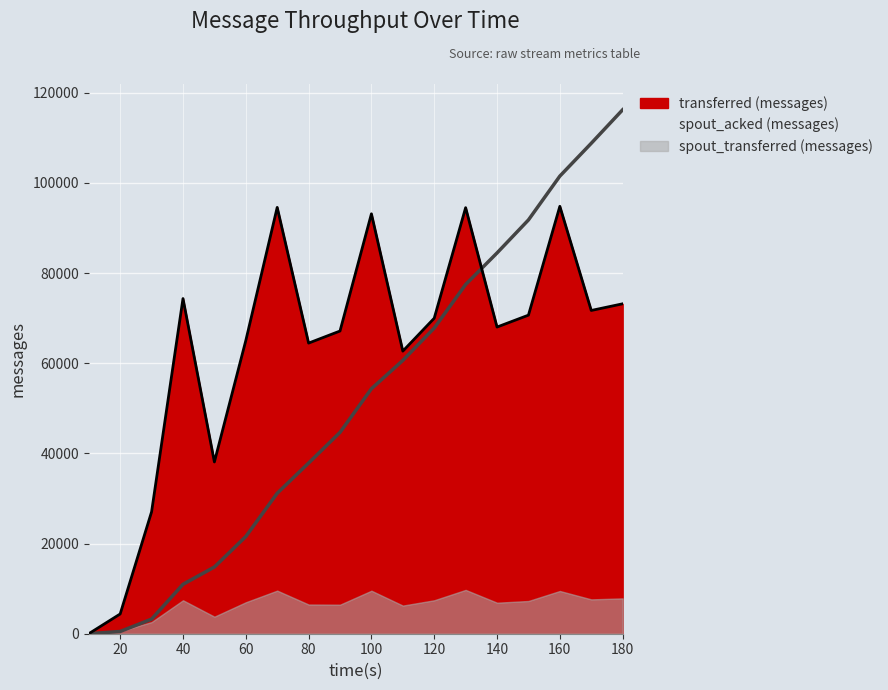

How many values in the spout_acked (messages) series exceed 54340?

8